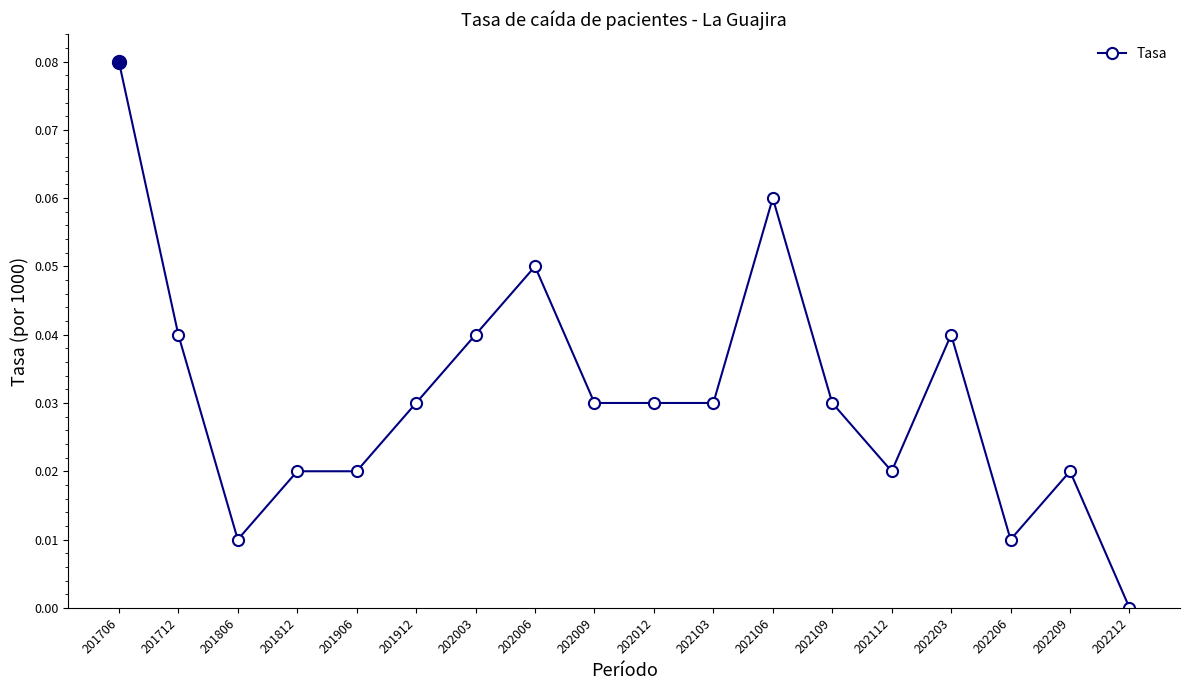

At which category does the data reach its first local valley?

201806